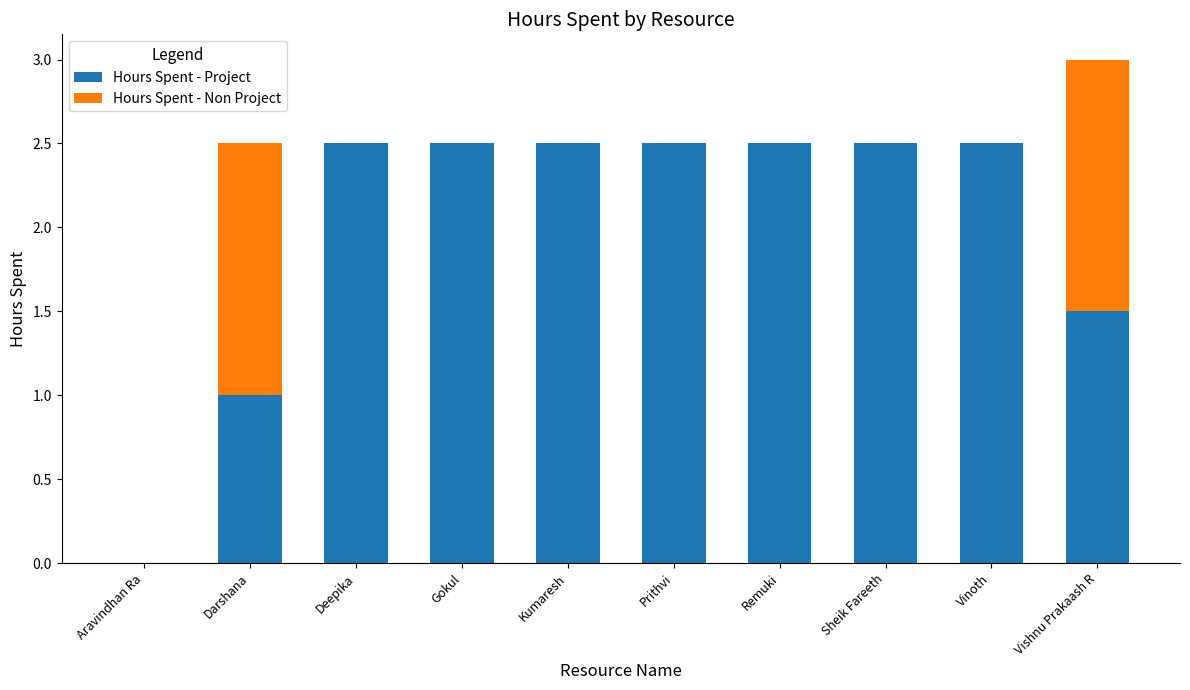

The value of Hours Spent - Project at Kumaresh is 1.6. True or false?

False